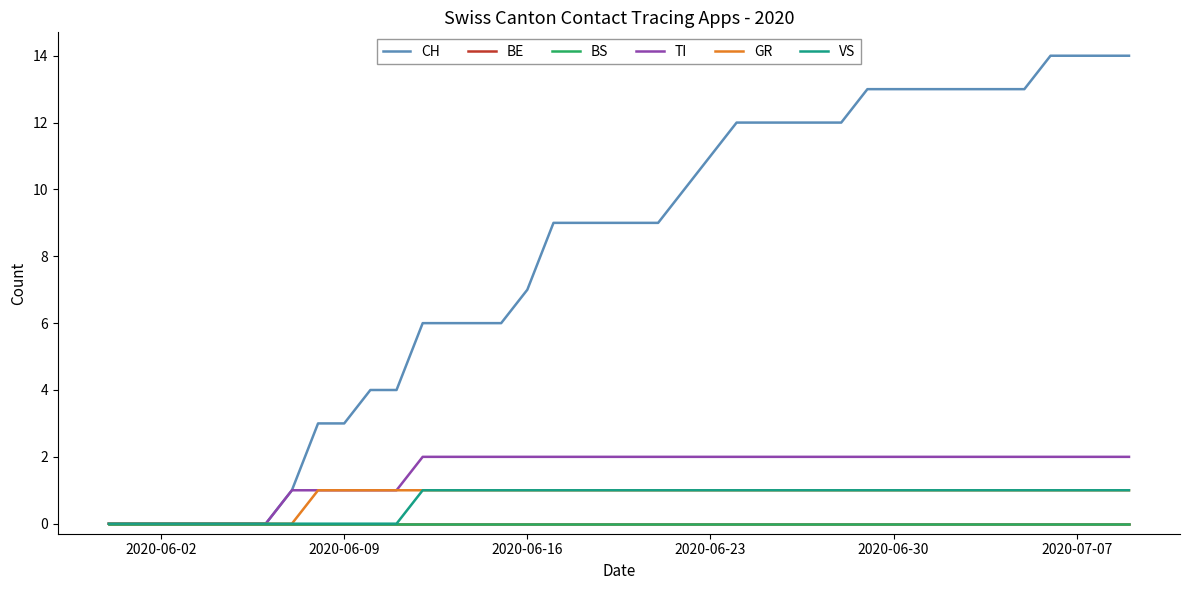

Does the chart have visible grid lines?

No